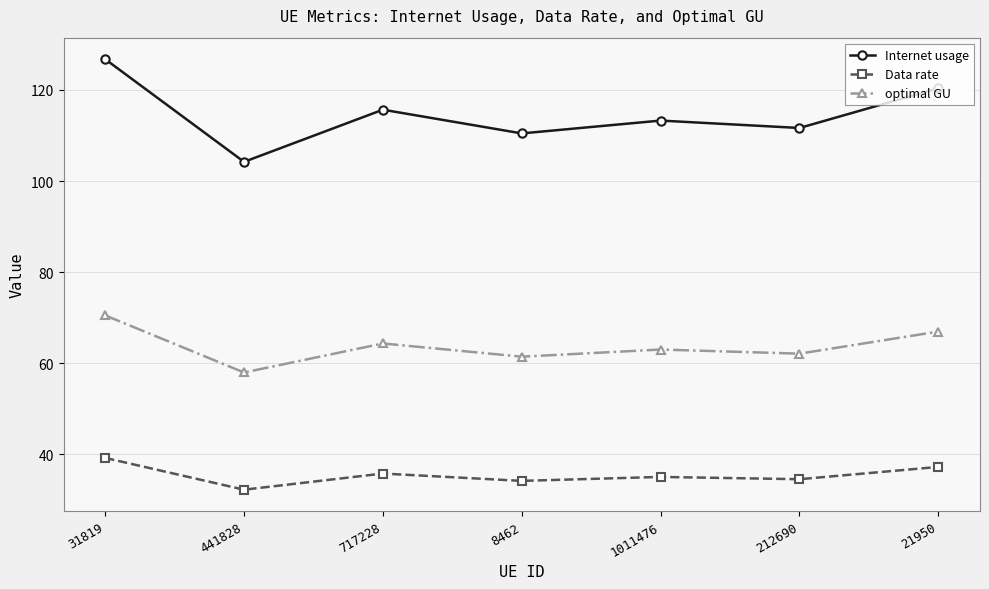

Rank the series by their average value, from lowest to highest.

Data rate, optimal GU, Internet usage